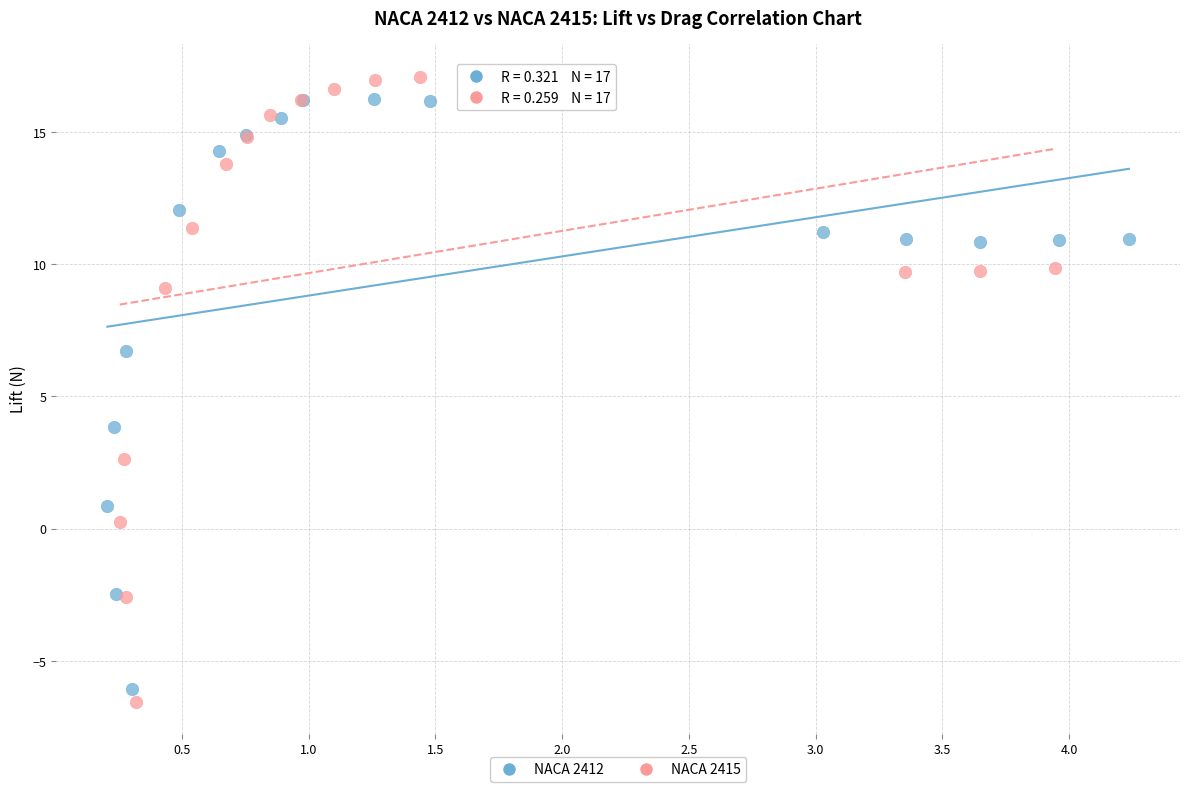

Which series has the largest Y range (max minus min)?

NACA 2415